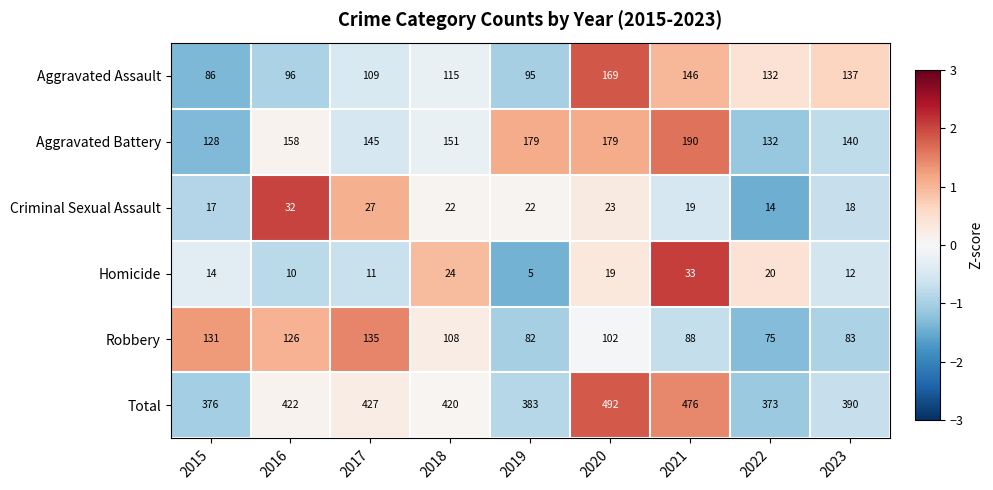

What is the difference between the highest and lowest values at 2020?

473